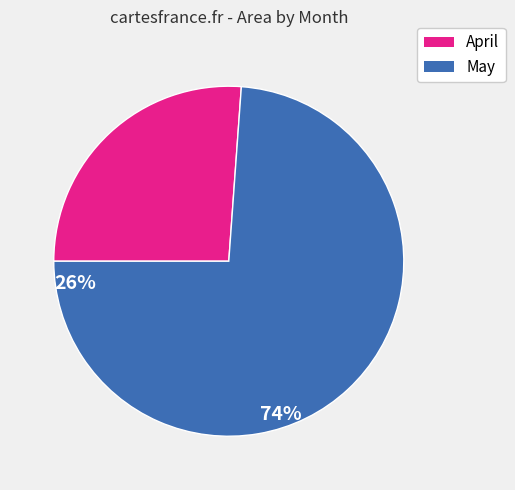

Is there any slice that represents more than half of the pie?

Yes